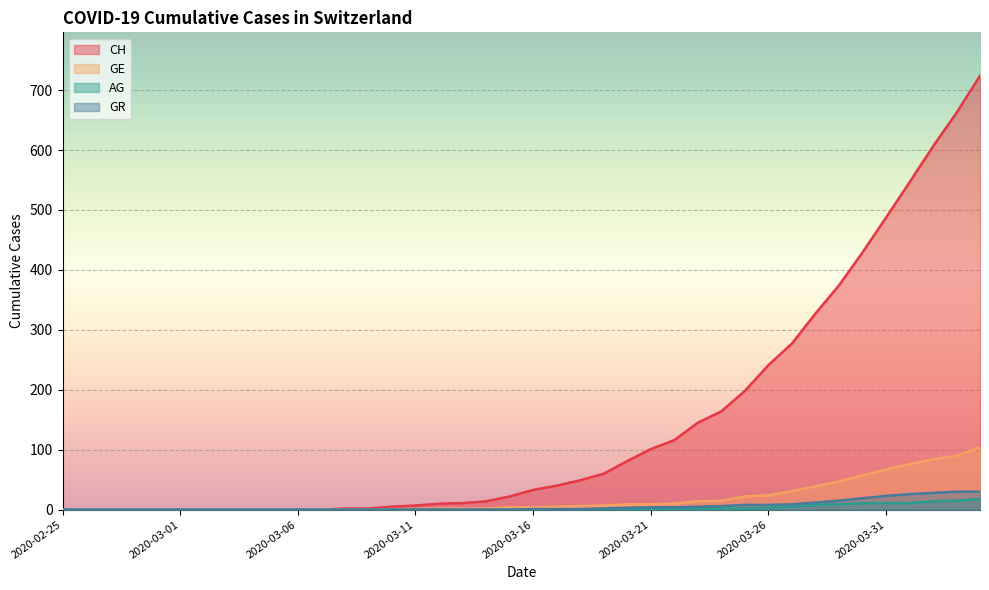

The value of GE at 2020-03-18 is 2. True or false?

False